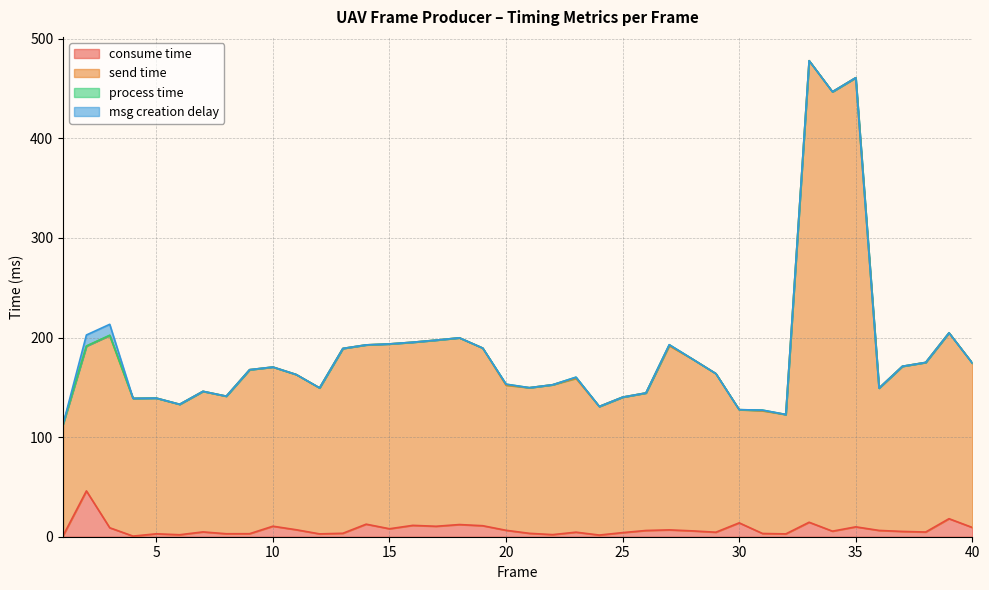

Rank the series at 7 from lowest to highest value.

consume time, send time